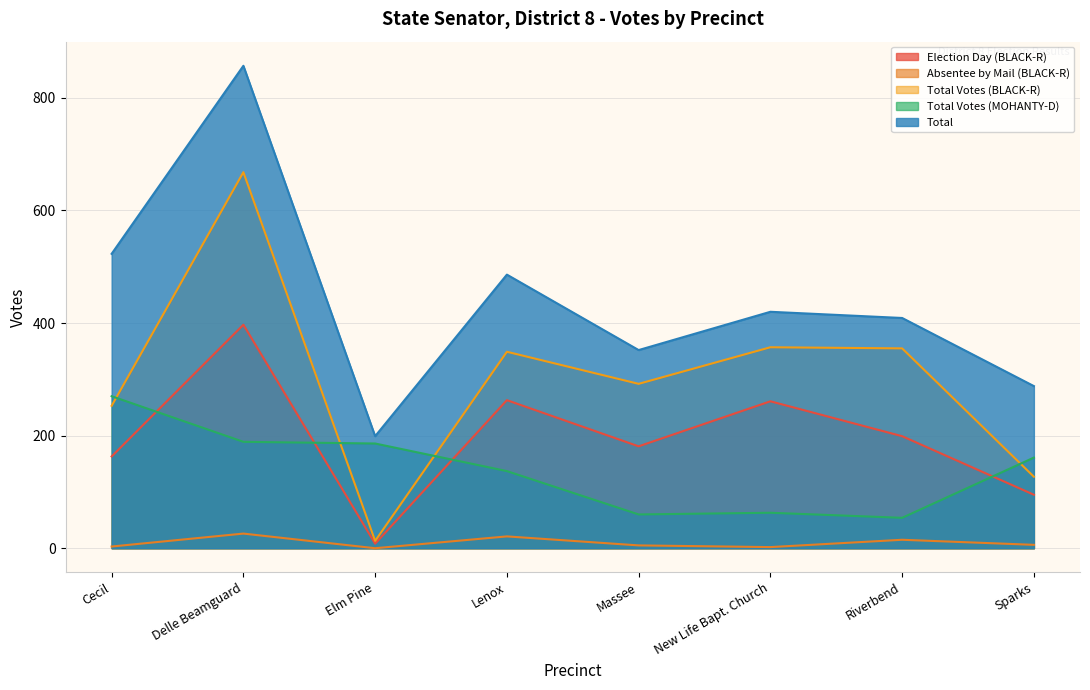

In Total, how many points are higher than both neighbors (excluding endpoints)?

3